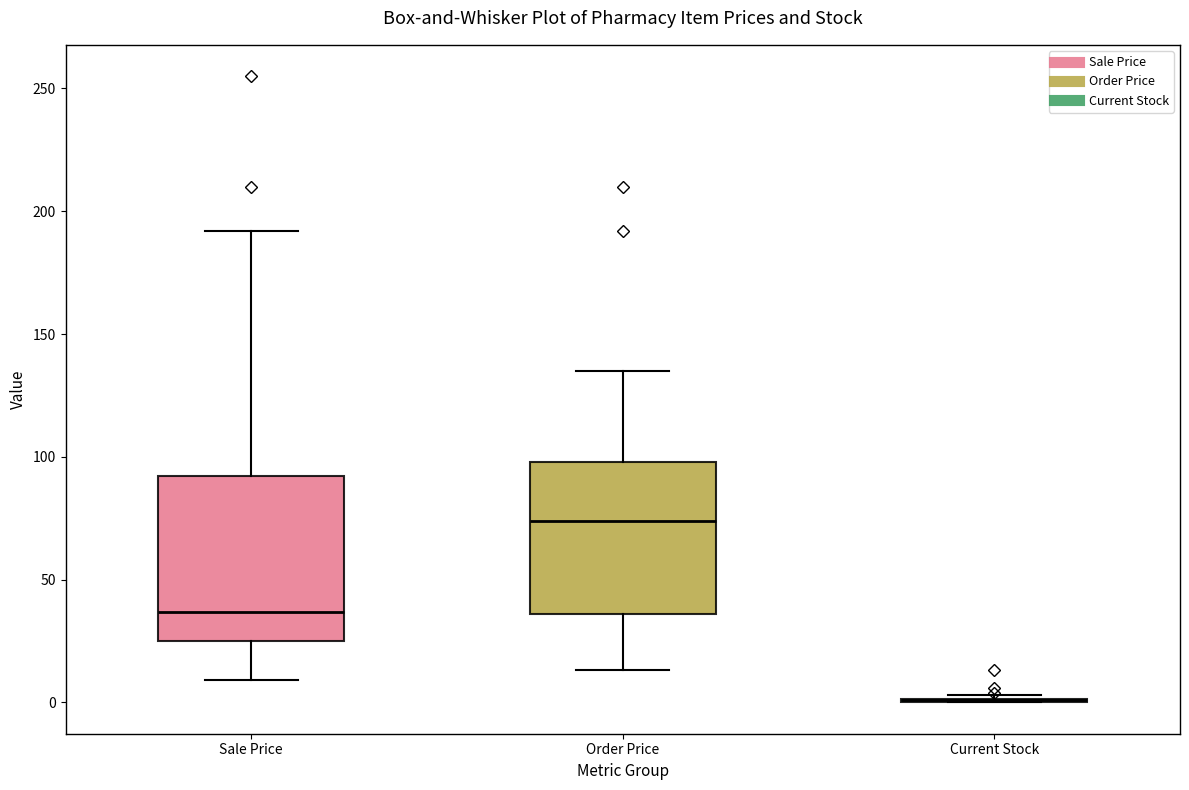

Reading left to right, transcribe this box plot: for each box, give where its median line is, the range the box spans, and where its two whiskers end, as read against the y-axis. The values are not printed on the chart, so give them approximately, as read against the axis.

Sale Price: median 35, box 25 to 90, whiskers 10 to 190
Order Price: median 75, box 35 to 100, whiskers 15 to 135
Current Stock: box collapsed to a line at 0, whiskers 0 to 5